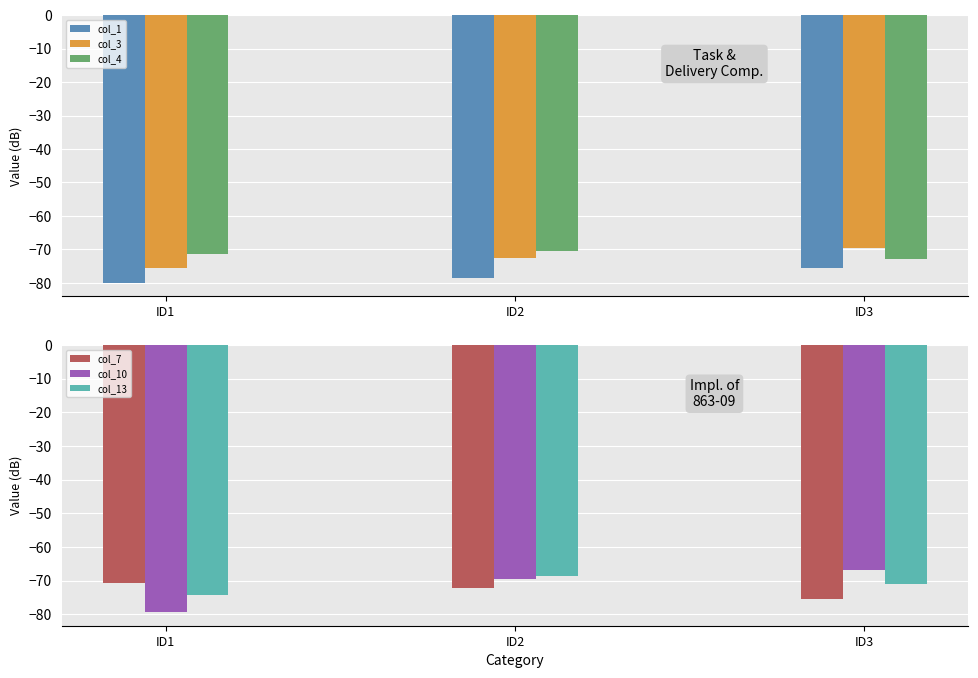

How many groups of bars are there?

3